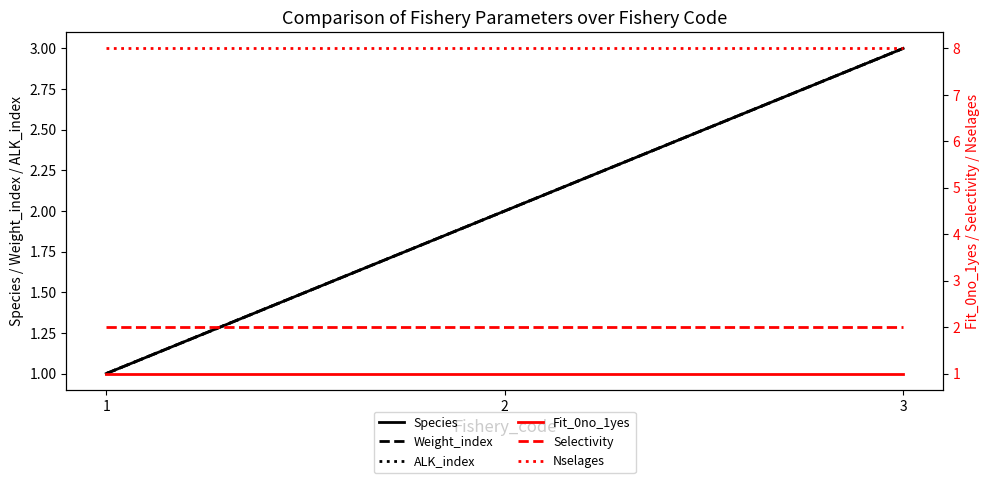

What are all the series names shown in the legend?

Species, Weight_index, ALK_index, Fit_0no_1yes, Selectivity, Nselages